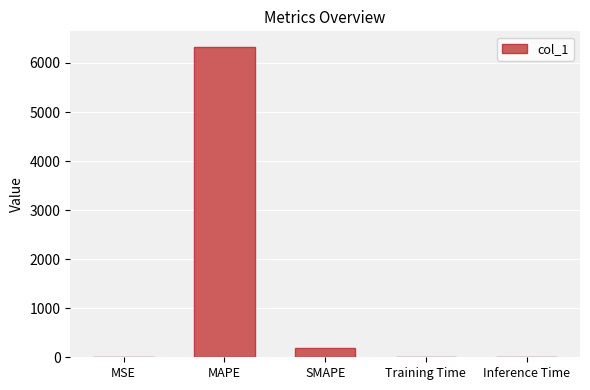

Count the number of categories in the chart.

5